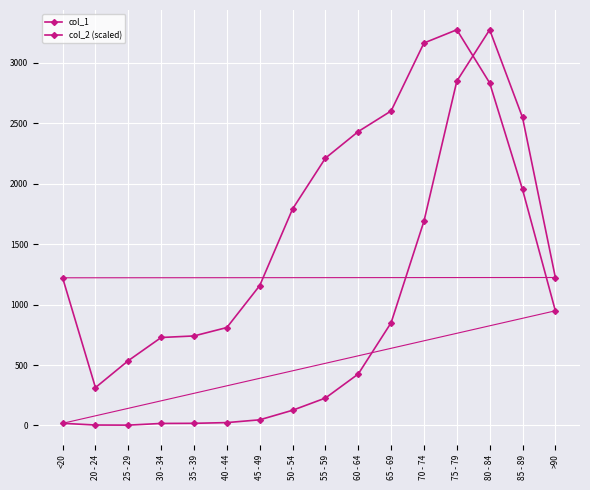

Reading left to right, extract all data points from this chart.

col_1: 18.0	4.0	3.0	17.0	18.0	24.0	47.0	126.0	227.0	426.0	850.0	1690.0	2848.0	3273.0	2548.0	1224.0
col_2 (scaled): 1221.6	313.5	536.5	727.8	740.7	810.2	1157.2	1790.8	2211.1	2431.2	2601.5	3163.5	3273.0	2833.4	1952.4	948.7